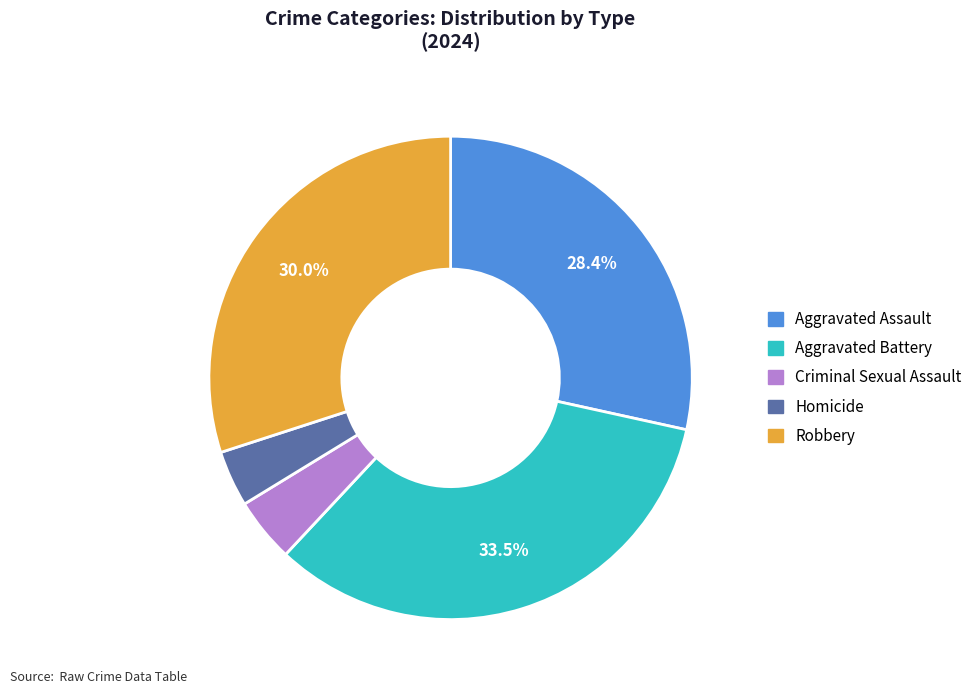

To the nearest percent, what is the difference between the largest and smallest slice percentages?

30%